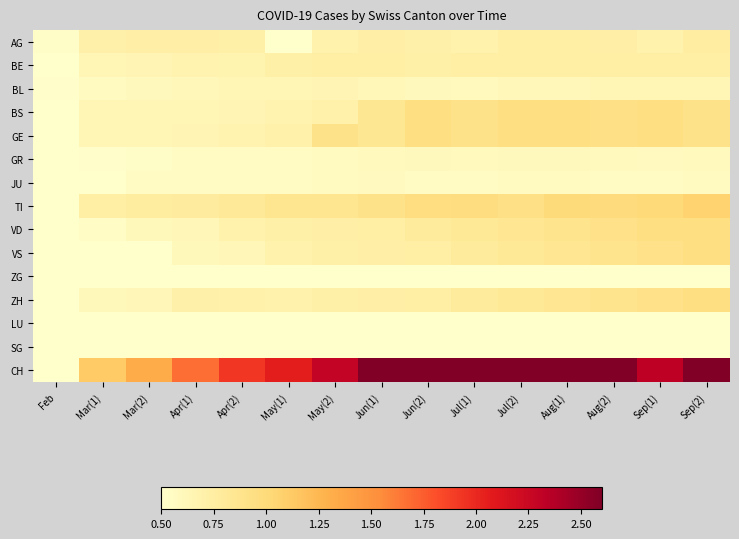

Which has a higher value, Aug(1) or Jun(1)?

Aug(1)